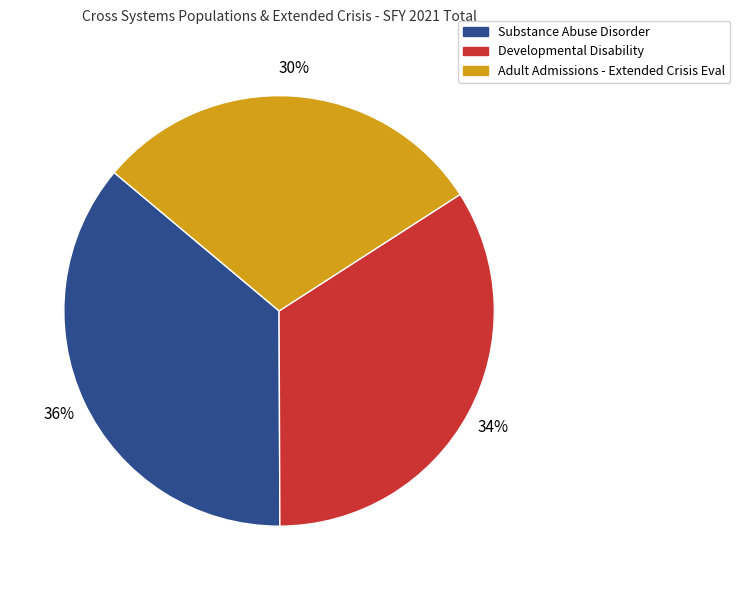

Is it true that Adult Admissions - Extended Crisis Eval is 30% of the pie?

True